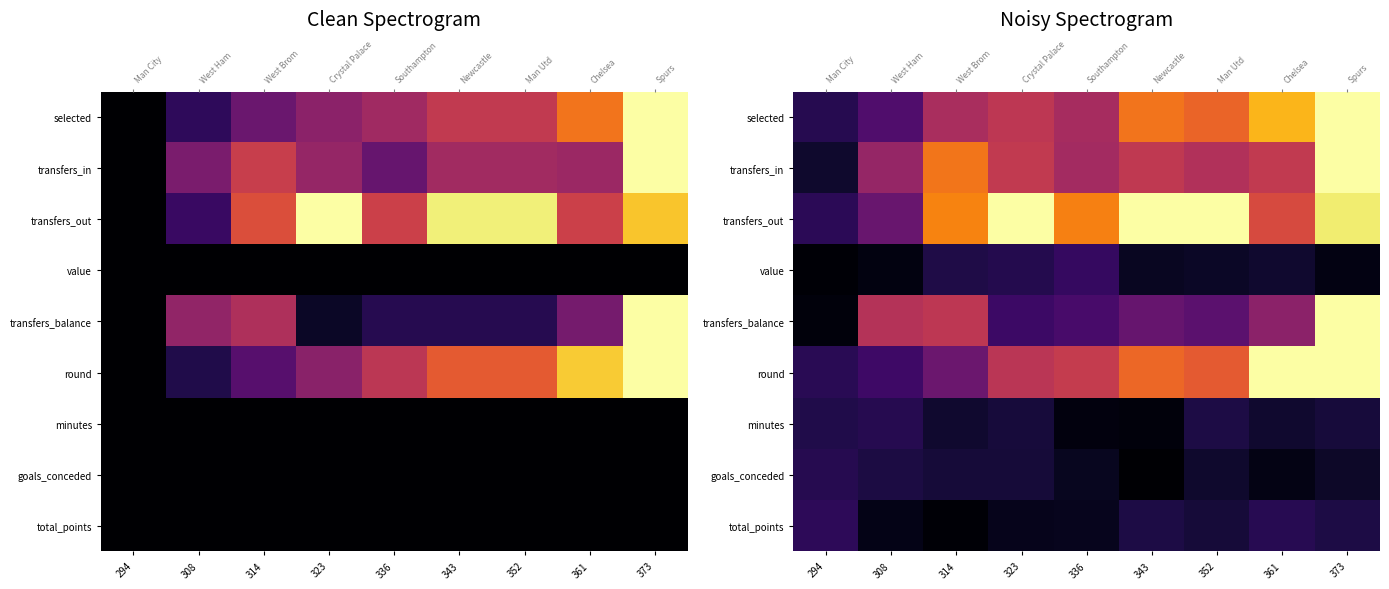

Is the value of minutes at 361 greater than the value of transfers_out at 373?

No